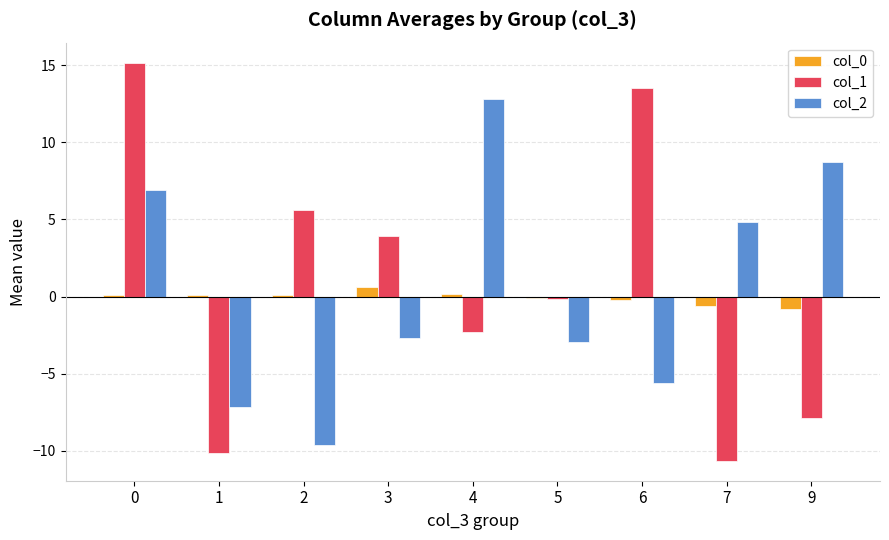

Is the value of col_0 at 4 greater than the value of col_1 at 1?

Yes